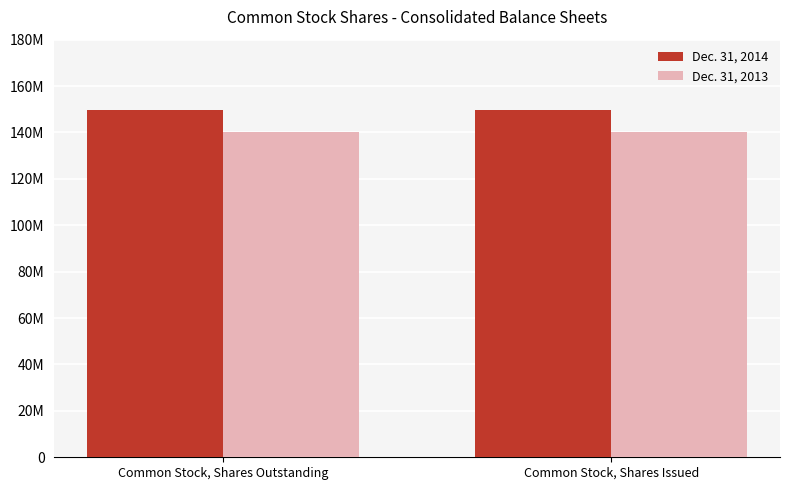

Reading left to right, list all the values displayed in this chart.

Dec. 31, 2014: 149509092	149509092
Dec. 31, 2013: 140354605	140354605